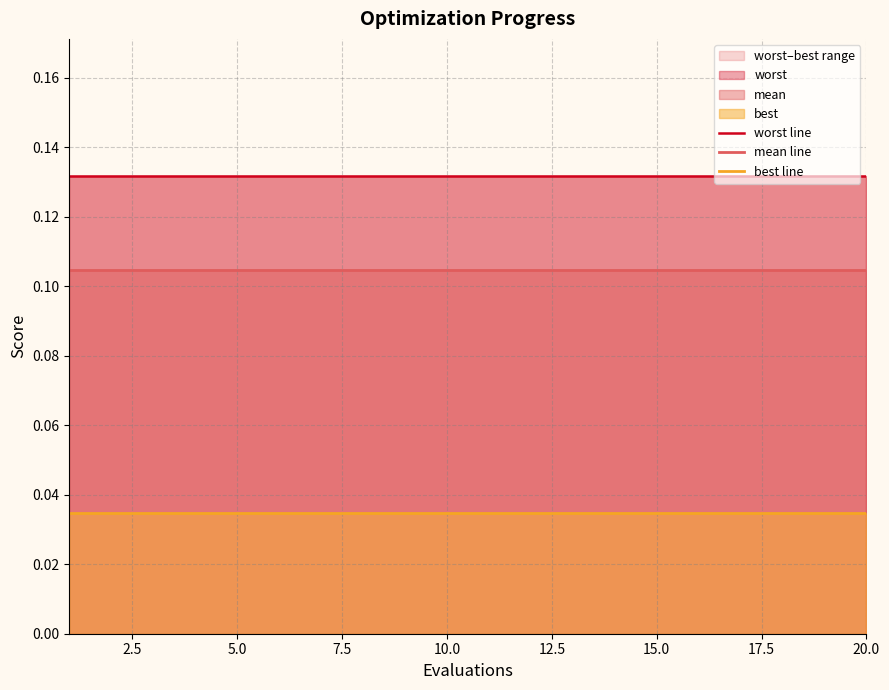

Reading left to right, extract all data points from this chart.

worst line: 0.1	0.1	0.1	0.1	0.1	0.1	0.1	0.1	0.1	0.1	0.1	0.1	0.1	0.1	0.1	0.1	0.1	0.1	0.1	0.1
mean line: 0.1	0.1	0.1	0.1	0.1	0.1	0.1	0.1	0.1	0.1	0.1	0.1	0.1	0.1	0.1	0.1	0.1	0.1	0.1	0.1
best line: 0.0	0.0	0.0	0.0	0.0	0.0	0.0	0.0	0.0	0.0	0.0	0.0	0.0	0.0	0.0	0.0	0.0	0.0	0.0	0.0